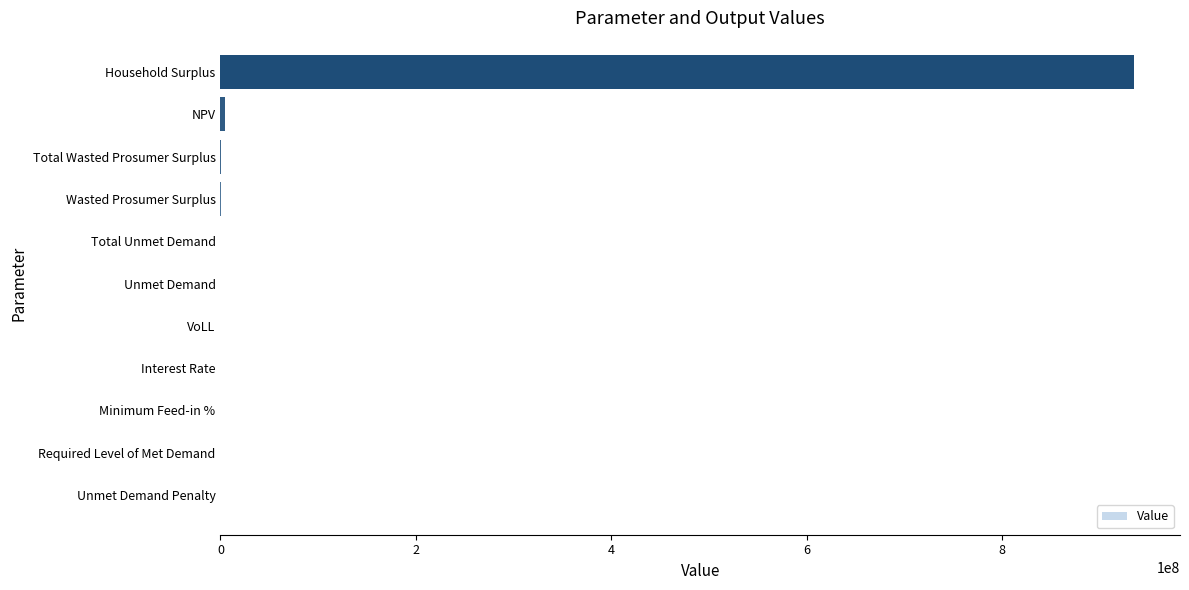

At which category does the chart reach its peak across all series?

Household Surplus